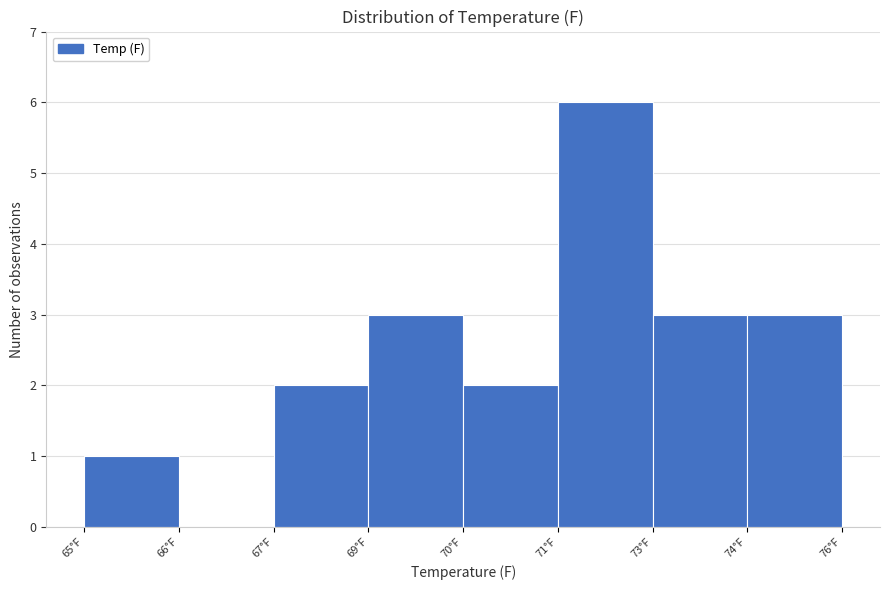

Reading left to right, extract all data points from this chart.

65°F=1	66°F=0	67°F=2	69°F=3	70°F=2	71°F=6	73°F=3	74°F=3